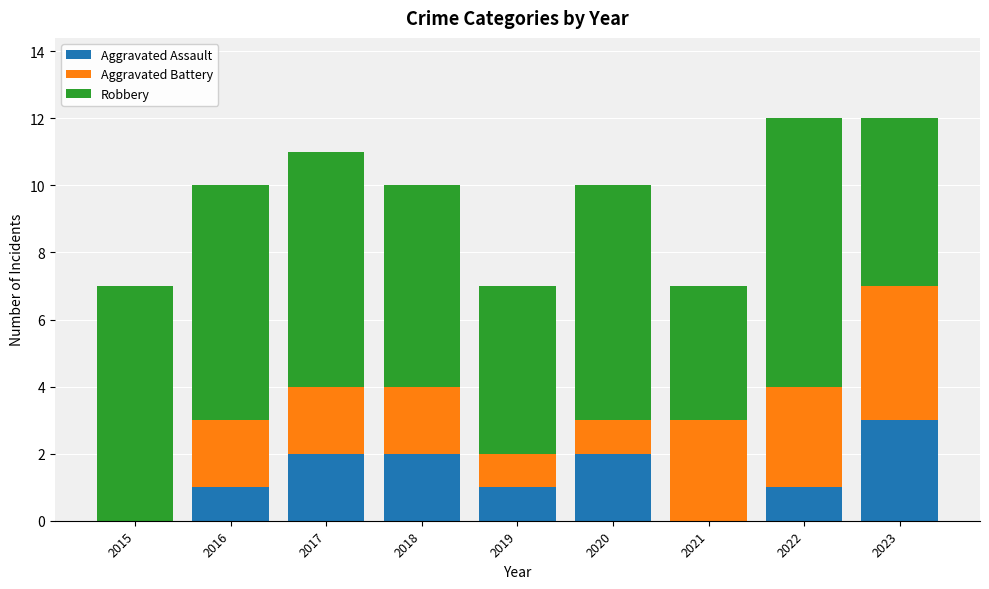

Reading left to right, what are the values for Aggravated Assault?

2015=0	2016=1	2017=2	2018=2	2019=1	2020=2	2021=0	2022=1	2023=3